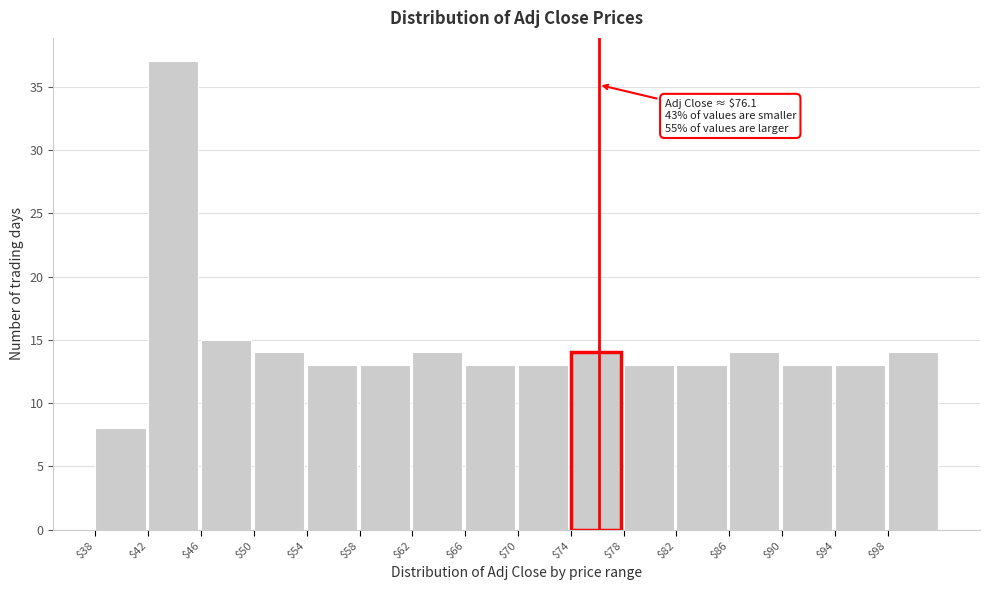

Over which range of the x-axis is the bar tallest?

42 to 46